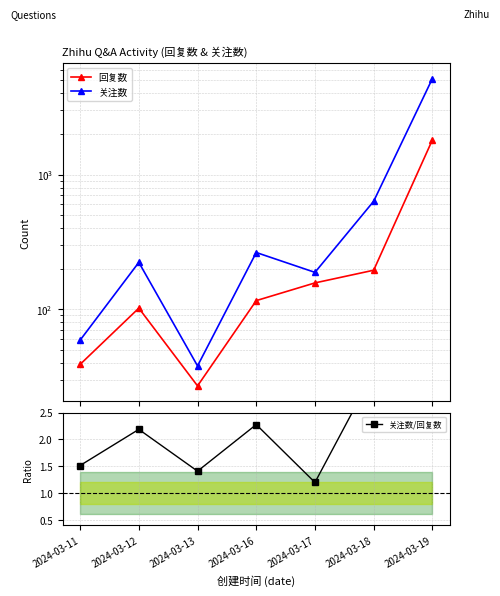

Does the chart have visible grid lines?

Yes